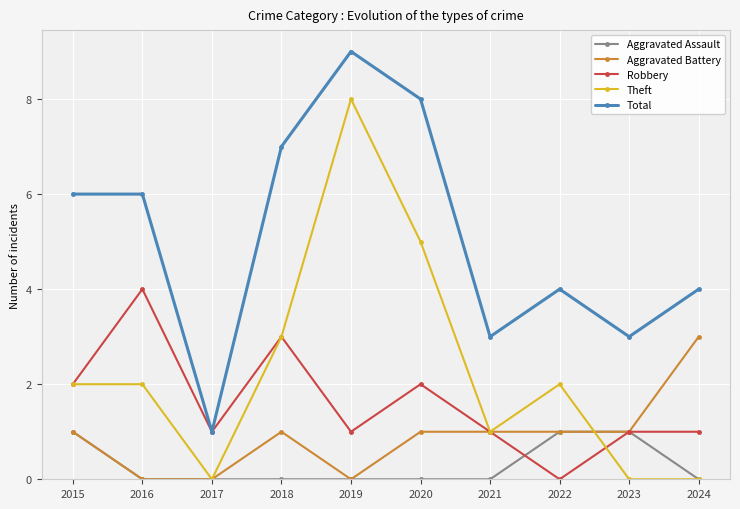

The Aggravated Assault series shows 0 at 2016. True or false?

True